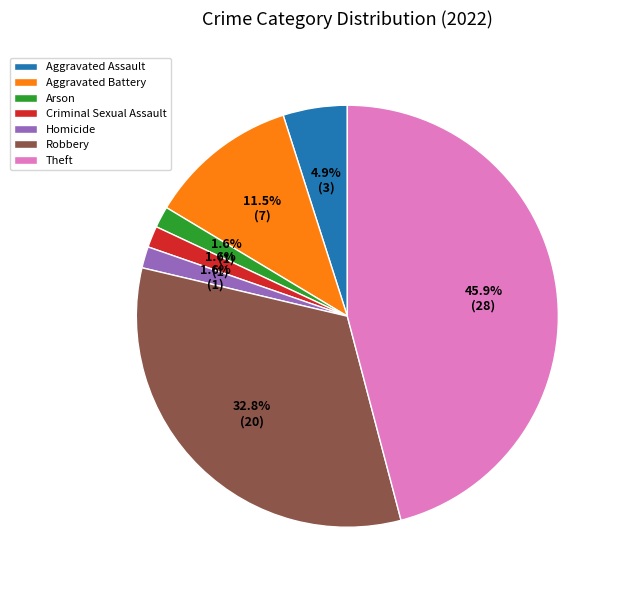

What percentage is NOT represented by Homicide?

98.4%